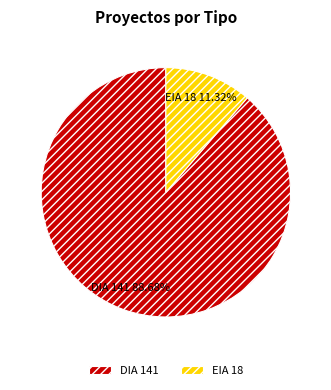

Combined, what portion of the pie is DIA and EIA?

100.0%